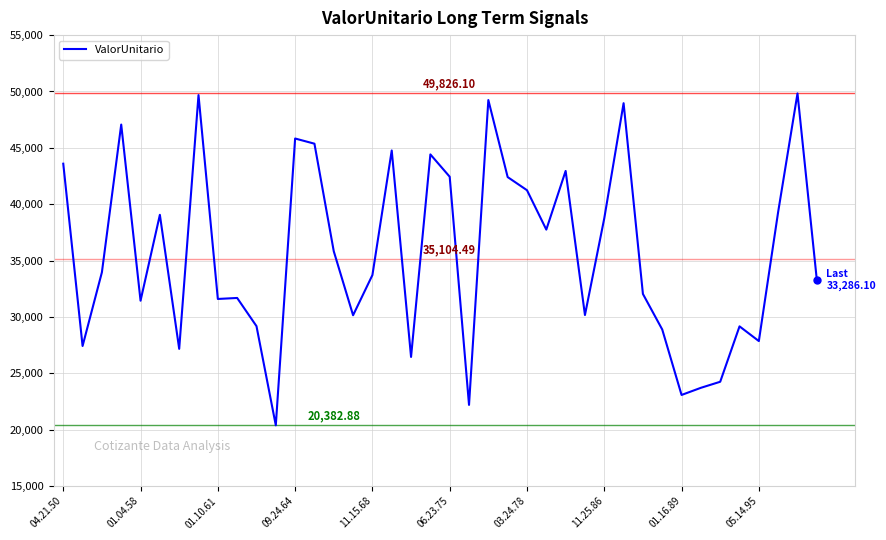

How many distinct data groups are displayed?

1